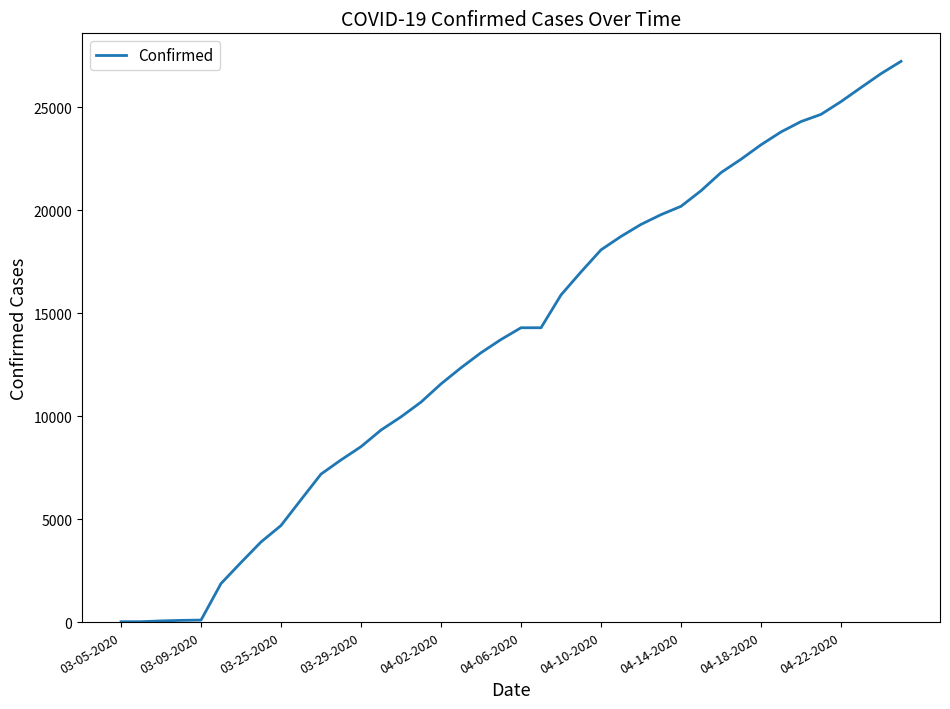

What is the greatest value displayed?

27231